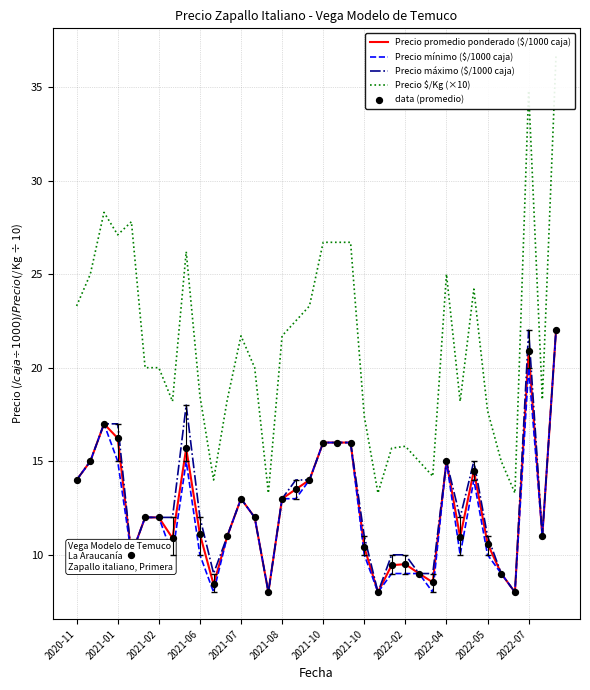

Is the value of Precio promedio ponderado ($/1000 caja) at 12 greater than the value of Precio mínimo ($/1000 caja) at 23?

Yes